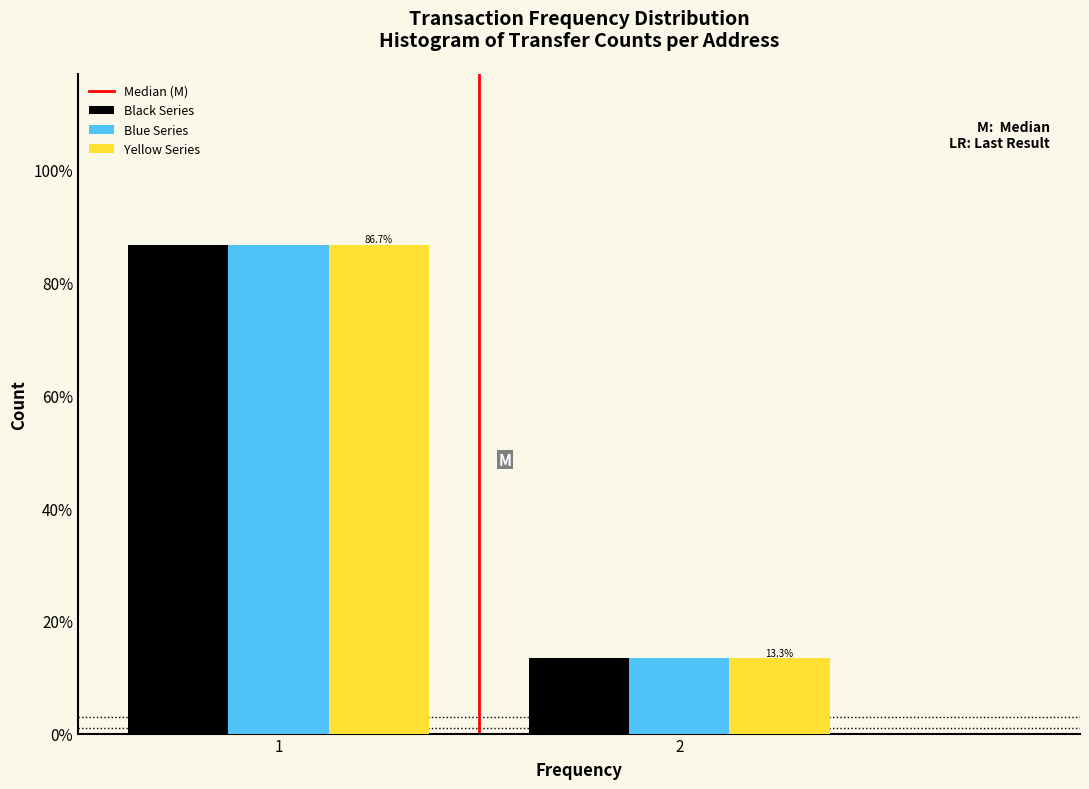

Are the bars grouped side by side (vs. stacked)?

Yes